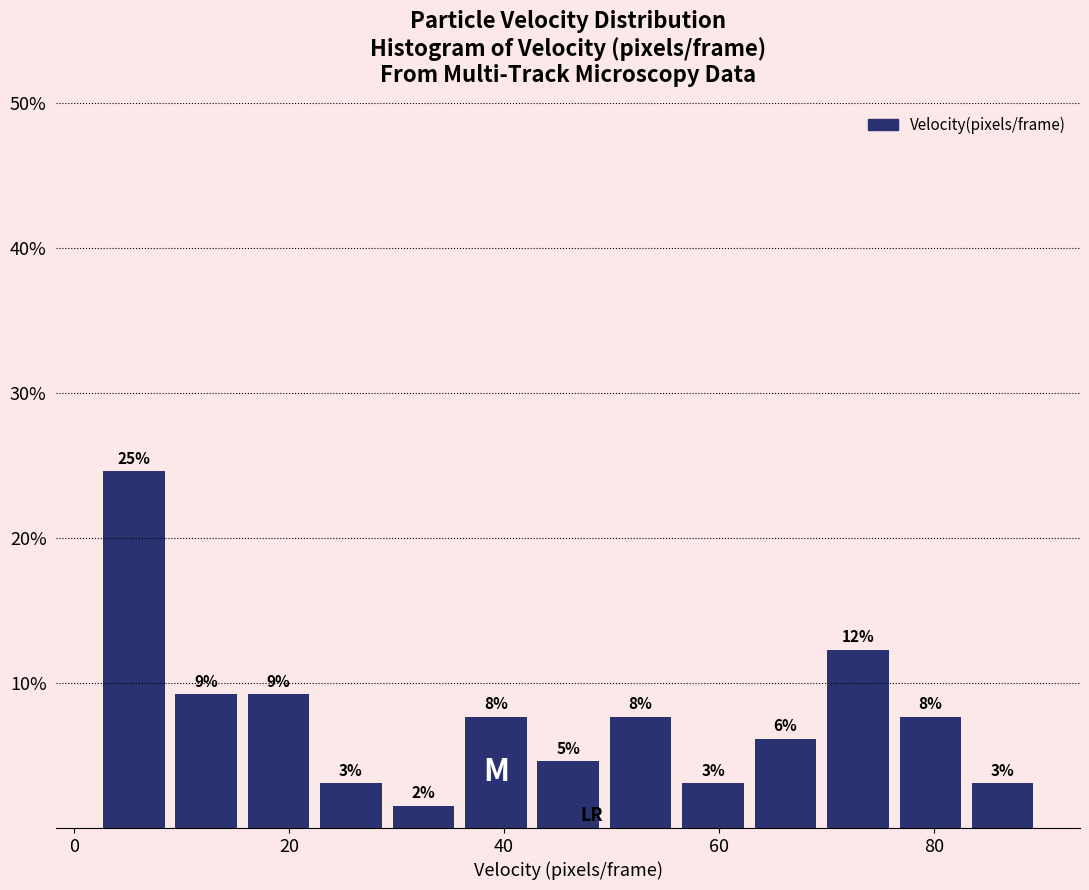

Around what value on the x-axis is the tallest bar? Give the approximate position of its centre, as read against the axis.

6